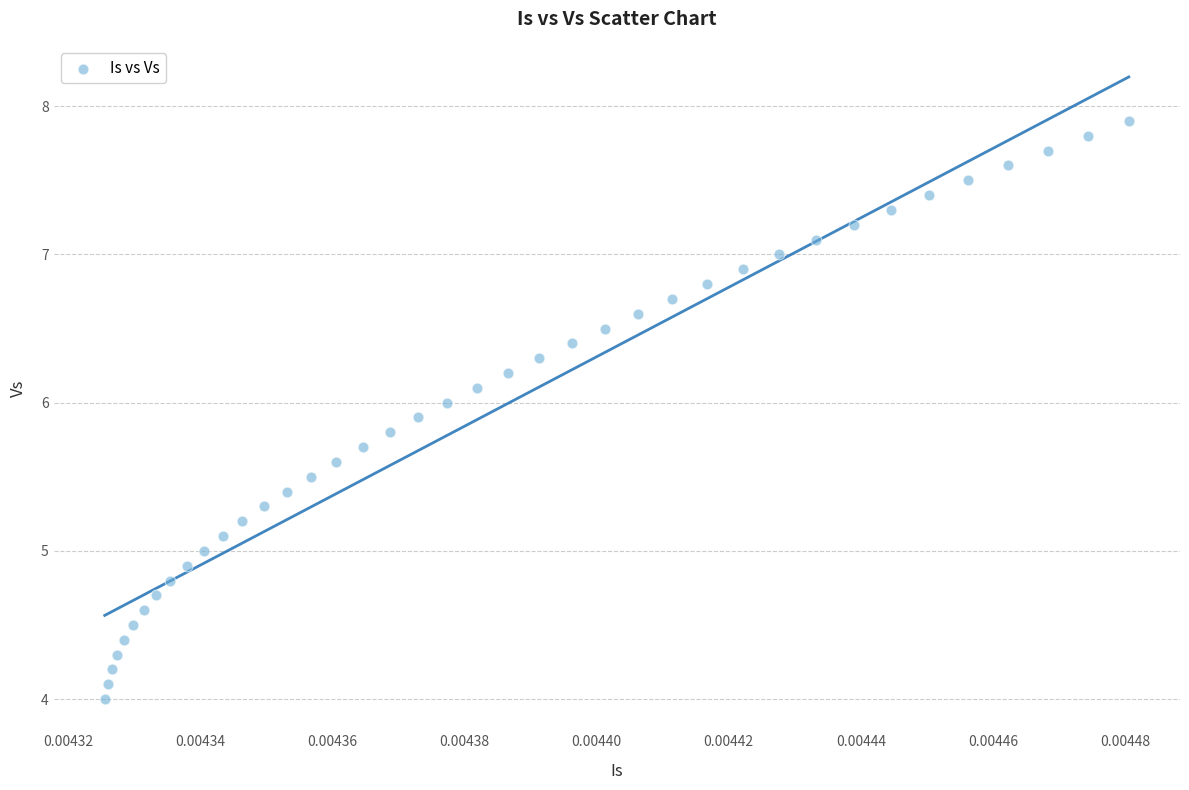

What is the range of Y values (max minus min)?

3.9